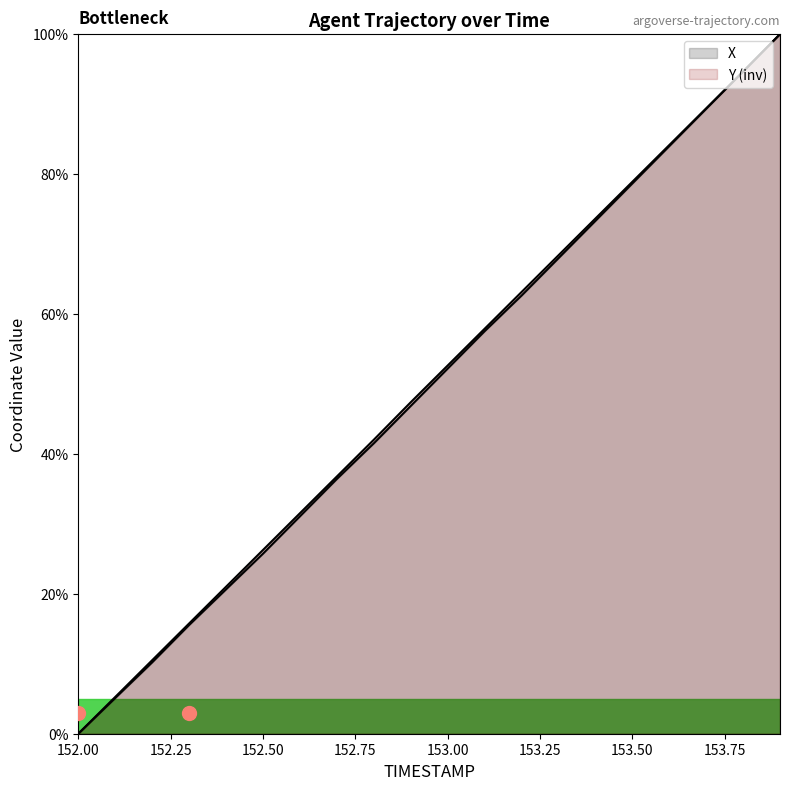

At how many categories does at least one series exceed 12?

17